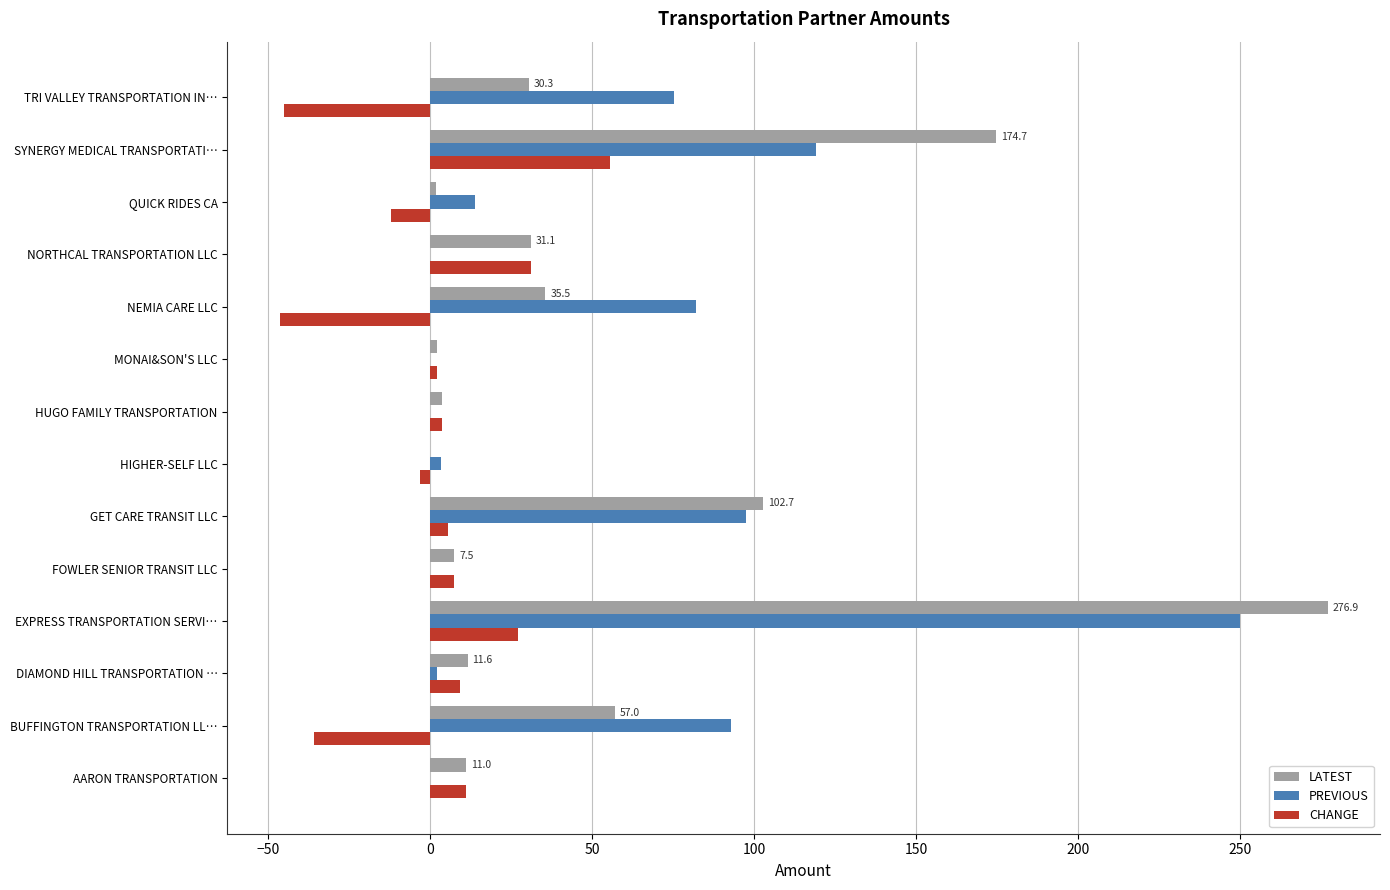

The PREVIOUS series shows 0.0 at AARON TRANSPORTATION. True or false?

True